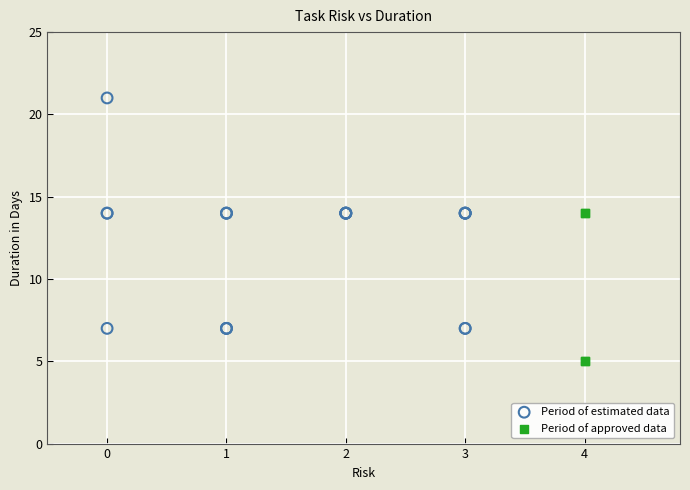

Which series reaches the maximum Y coordinate?

Period of estimated data